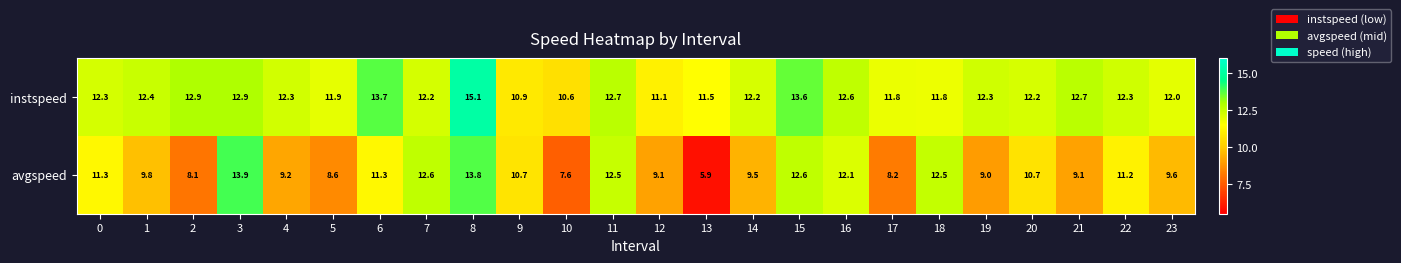

What is the greatest value displayed?

15.1